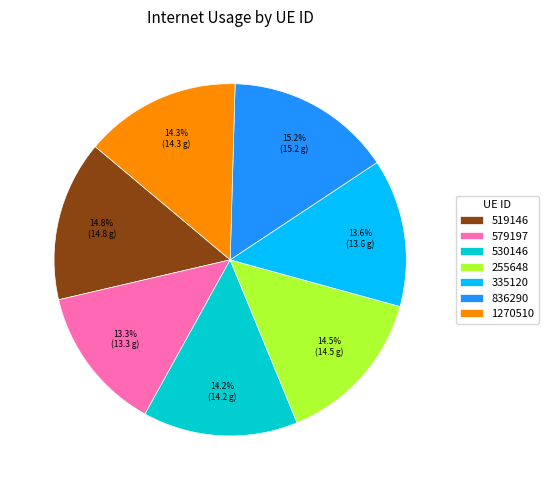

Does 255648 account for over 50% of the chart?

No